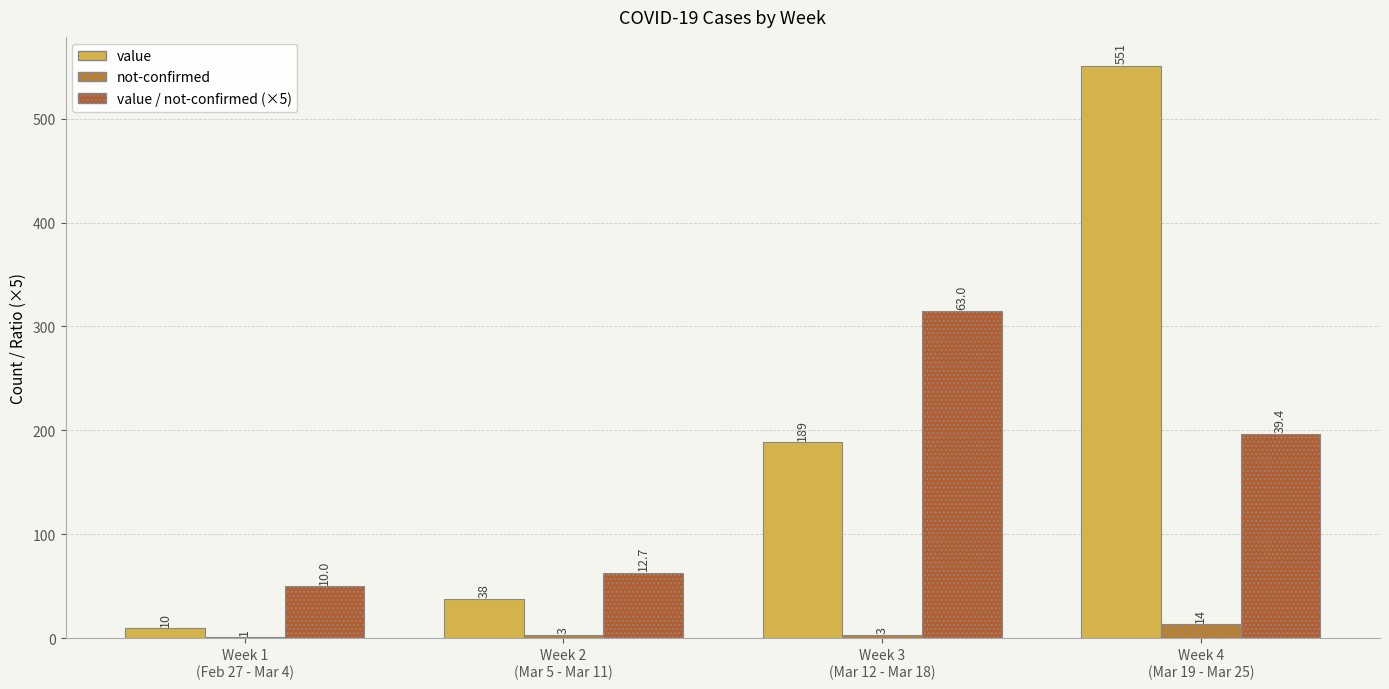

How many groups of bars are there?

4